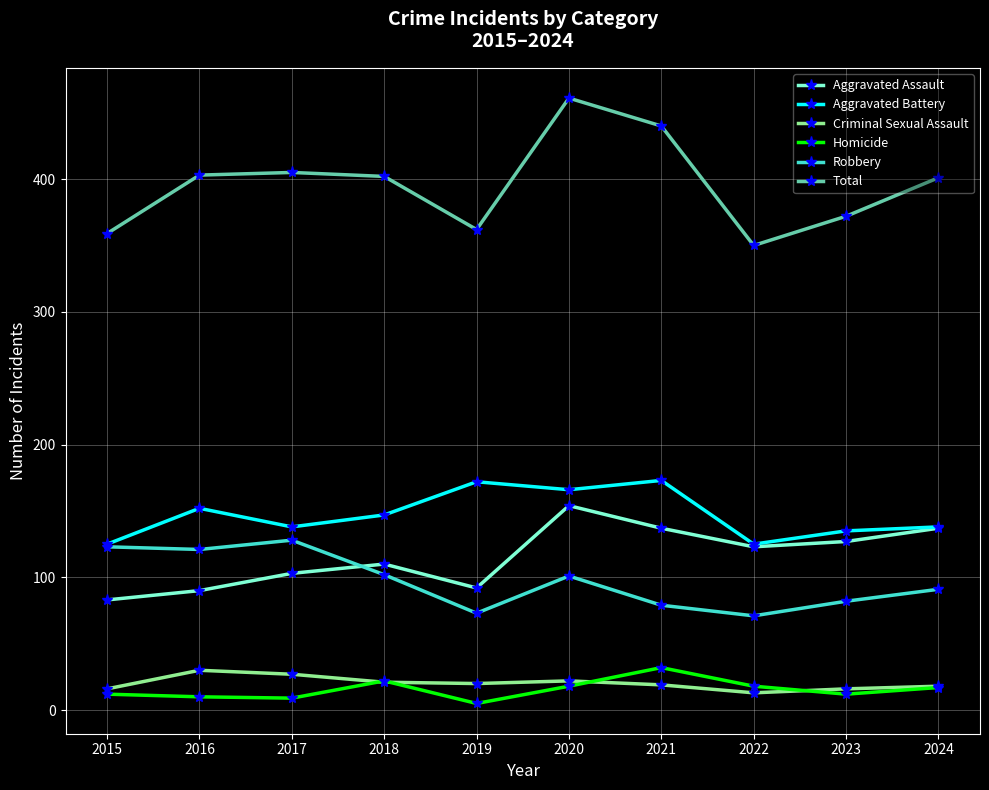

What is the difference between the highest and lowest values at 2021?

421